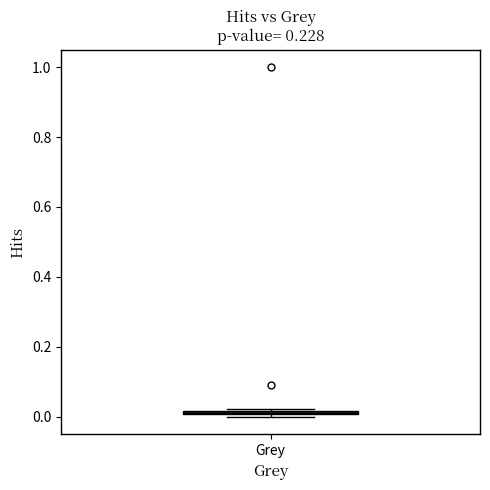

Where is the upper edge of the box for Grey on the y-axis? The values are not printed on the chart, so give them approximately, as read against the axis.

0.02